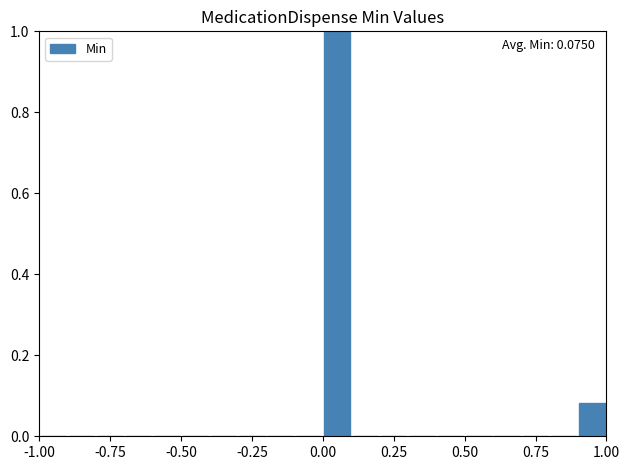

Around what value on the x-axis is the tallest bar? Give the approximate position of its centre, as read against the axis.

0.05